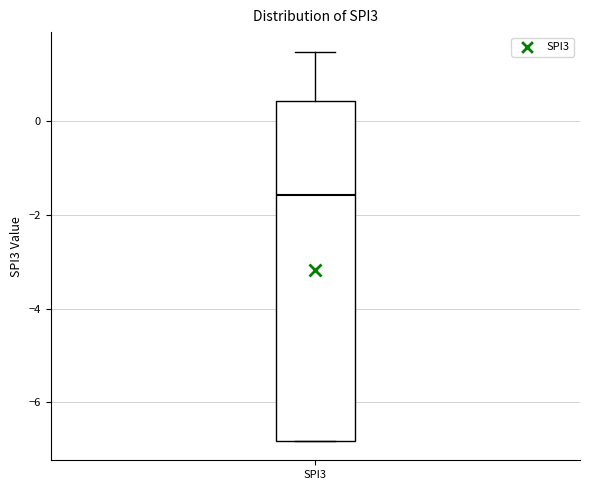

Read this box plot against the y-axis: the position of the median line, the range covered by the box, and the ends of both whiskers. The values are not printed on the chart, so give them approximately, as read against the axis.

median -1.6, box -6.8 to 0.4, whiskers -6.8 to 1.4